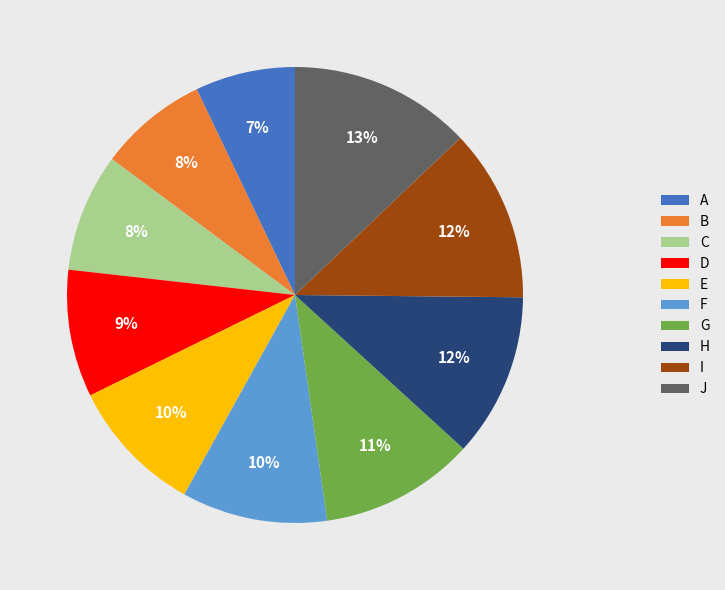

To the nearest percent, what is the average slice percentage?

10%